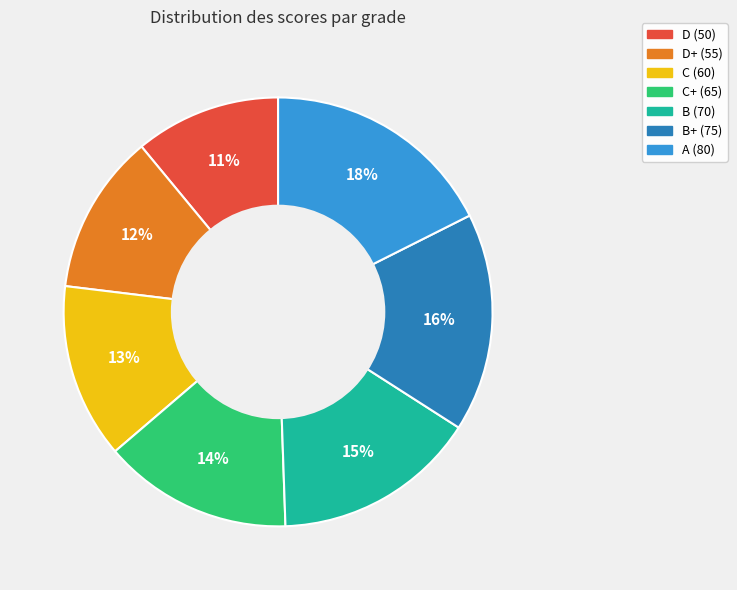

Count the number of slices in the pie.

7